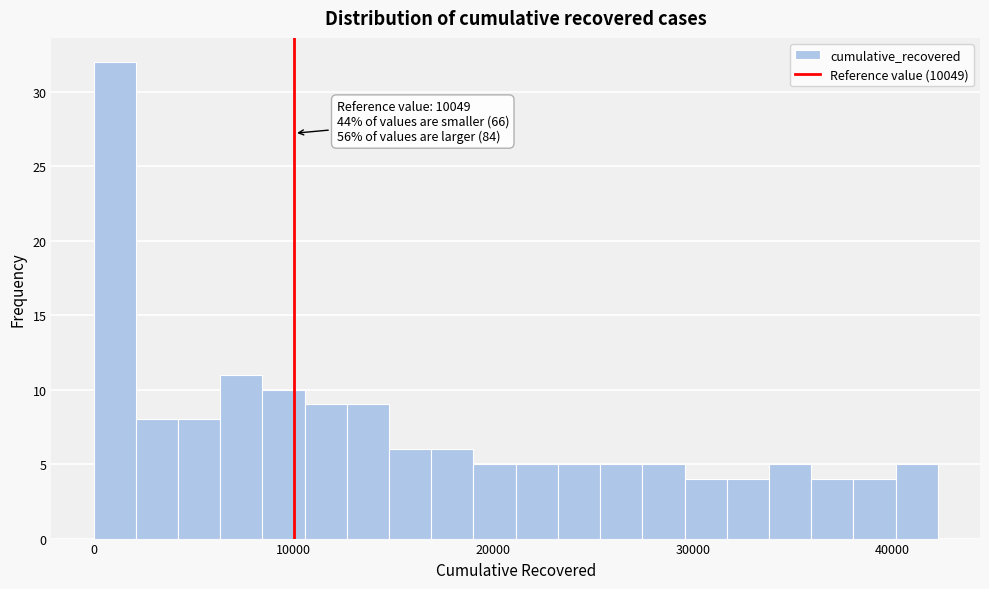

Around what value on the x-axis is the tallest bar? Give the approximate position of its centre, as read against the axis.

1000